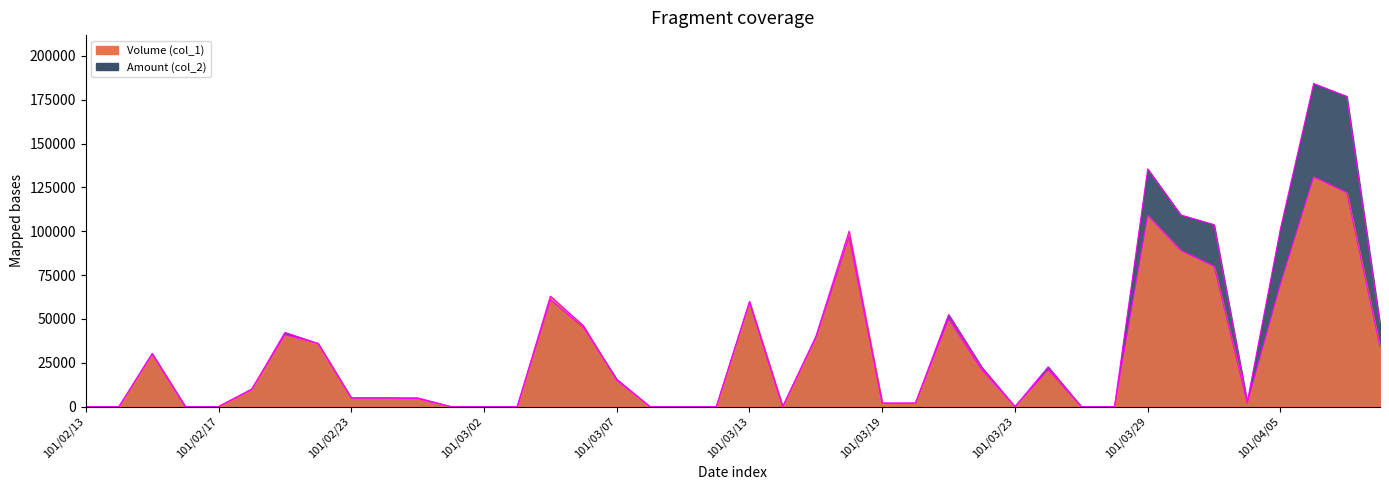

List the labels in order of Volume (col_1) value, largest first.

101/04/06, 101/04/09, 101/03/29, 101/03/16, 101/03/30, 101/04/02, 101/04/05, 101/03/05, 101/03/13, 101/03/21, 101/03/06, 101/02/21, 101/03/15, 101/02/22, 101/04/10, 101/02/15, 101/03/22, 101/03/26, 101/03/07, 101/02/20, 101/02/23, 101/02/24, 101/02/29, 101/03/19, 101/03/20, 101/04/03, 101/02/13, 101/02/14, 101/02/16, 101/02/17, 101/03/01, 101/03/02, 101/03/03, 101/03/08, 101/03/09, 101/03/12, 101/03/14, 101/03/23, 101/03/27, 101/03/28